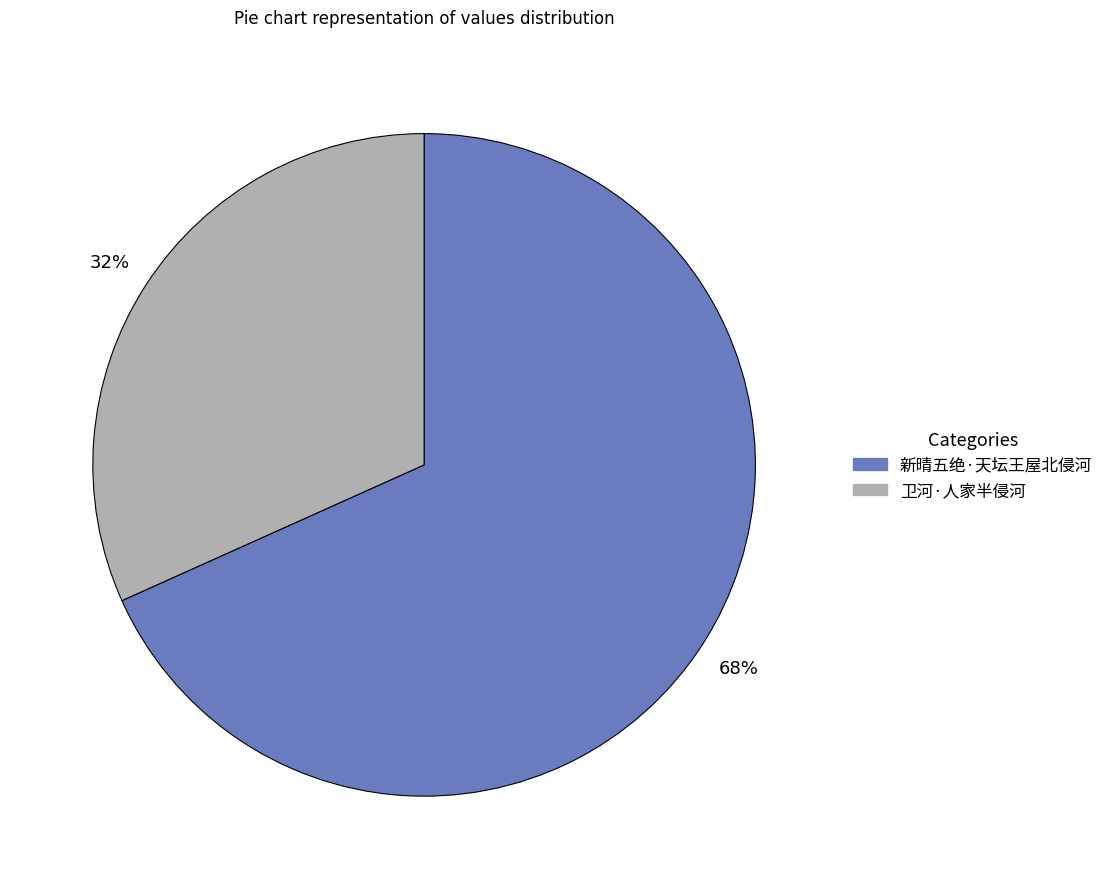

Does 卫河·人家半侵河 account for over 50% of the chart?

No